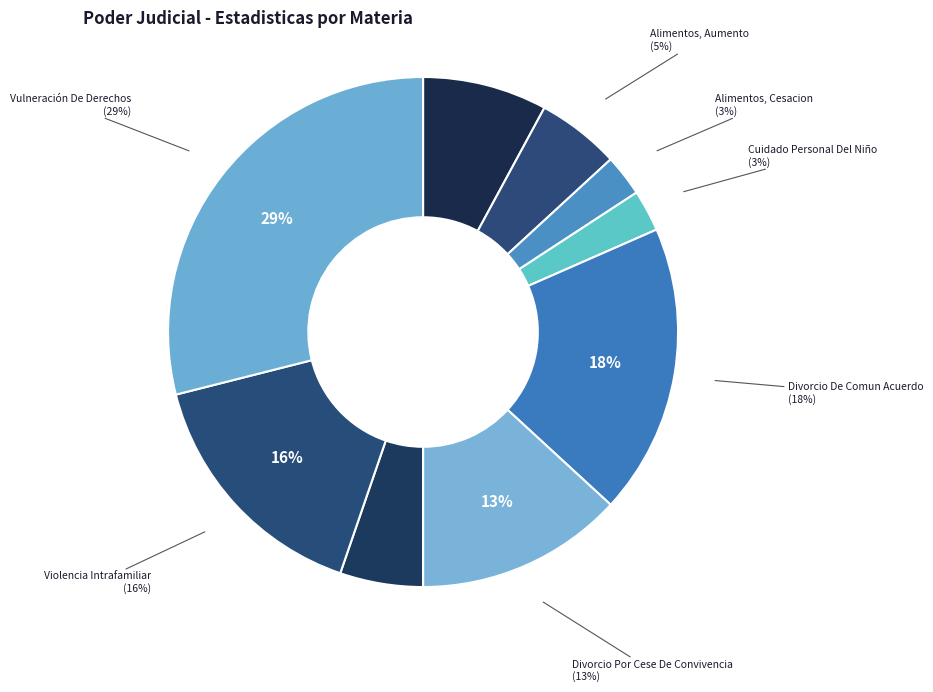

To the nearest percent, what is the difference between the Alimentos, Aumento and Violencia Intrafamiliar slice percentages?

11%